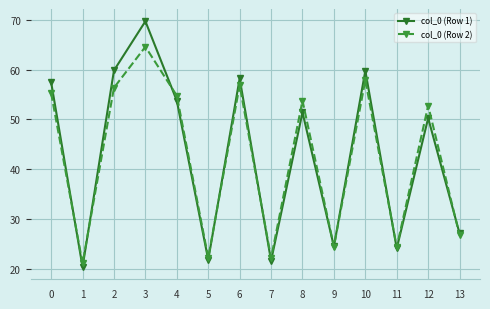

What is the value of the col_0 (Row 2) point at the 2nd from the left?

21.2